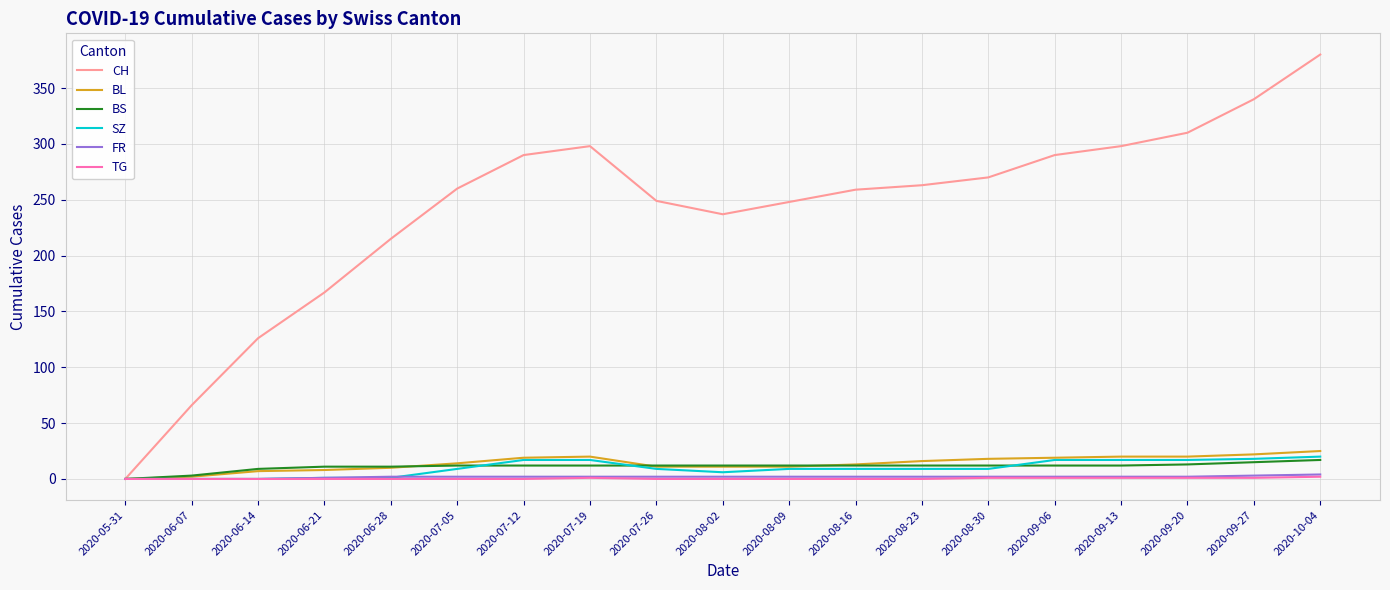

Is the value of CH at 2020-08-23 greater than the value of BL at 2020-07-05?

Yes